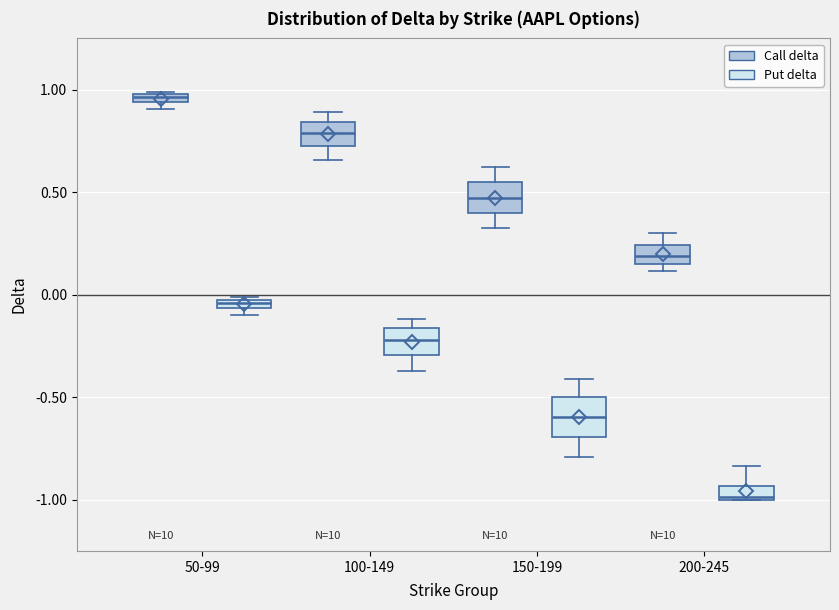

Where does the median line of the box for 150-199 (Call delta) sit on the y-axis? The values are not printed on the chart, so give them approximately, as read against the axis.

0.45